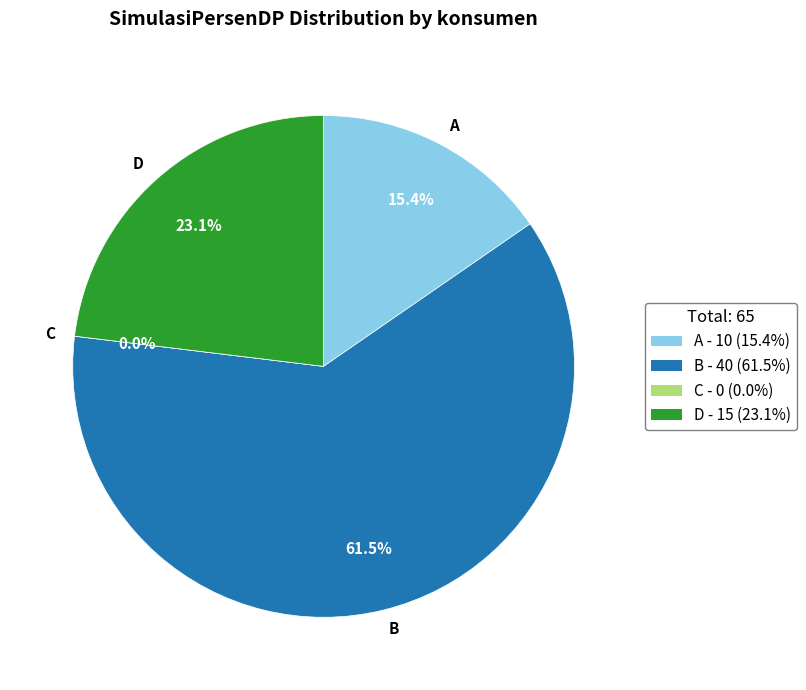

To the nearest percent, what is the average slice percentage?

25%